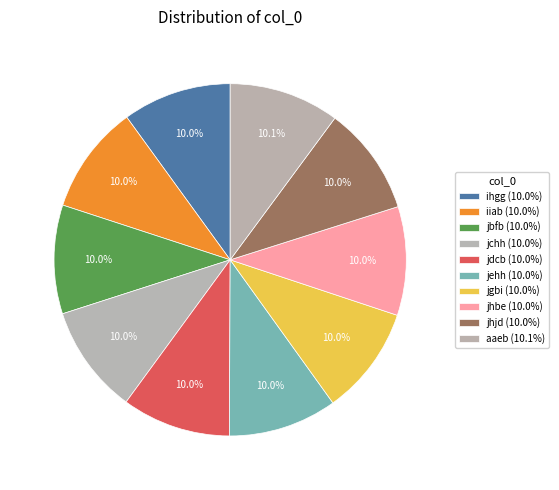

How many slices are in this pie chart?

10